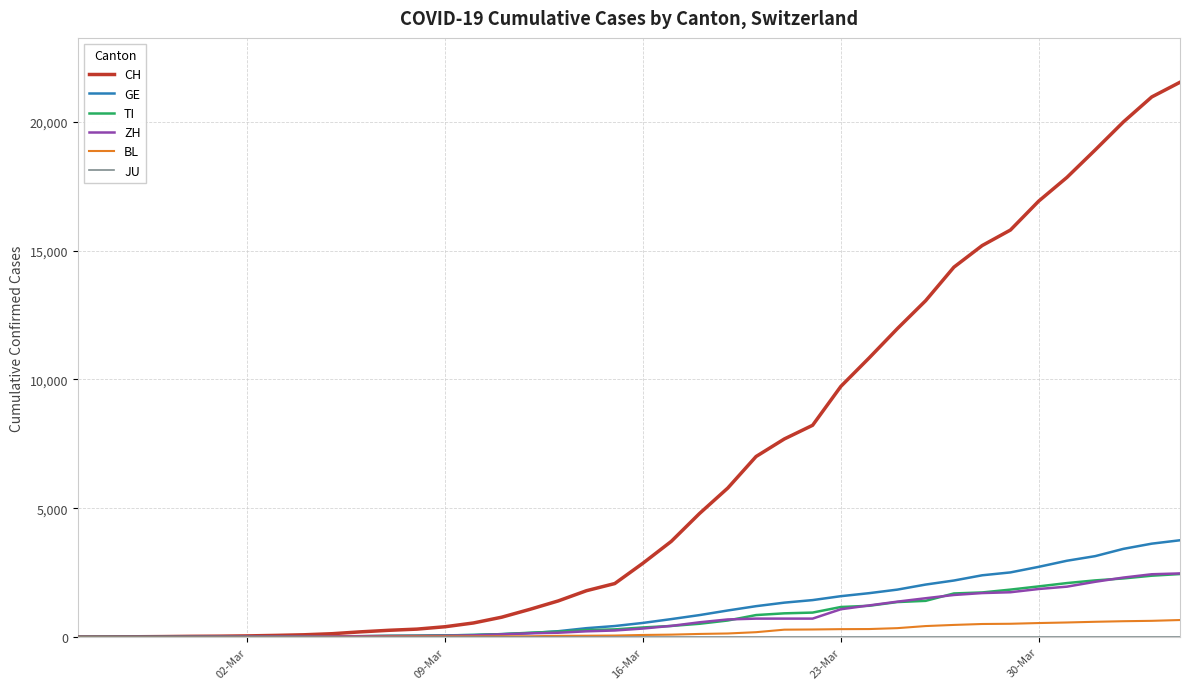

What is the maximum value shown in the chart?

21535